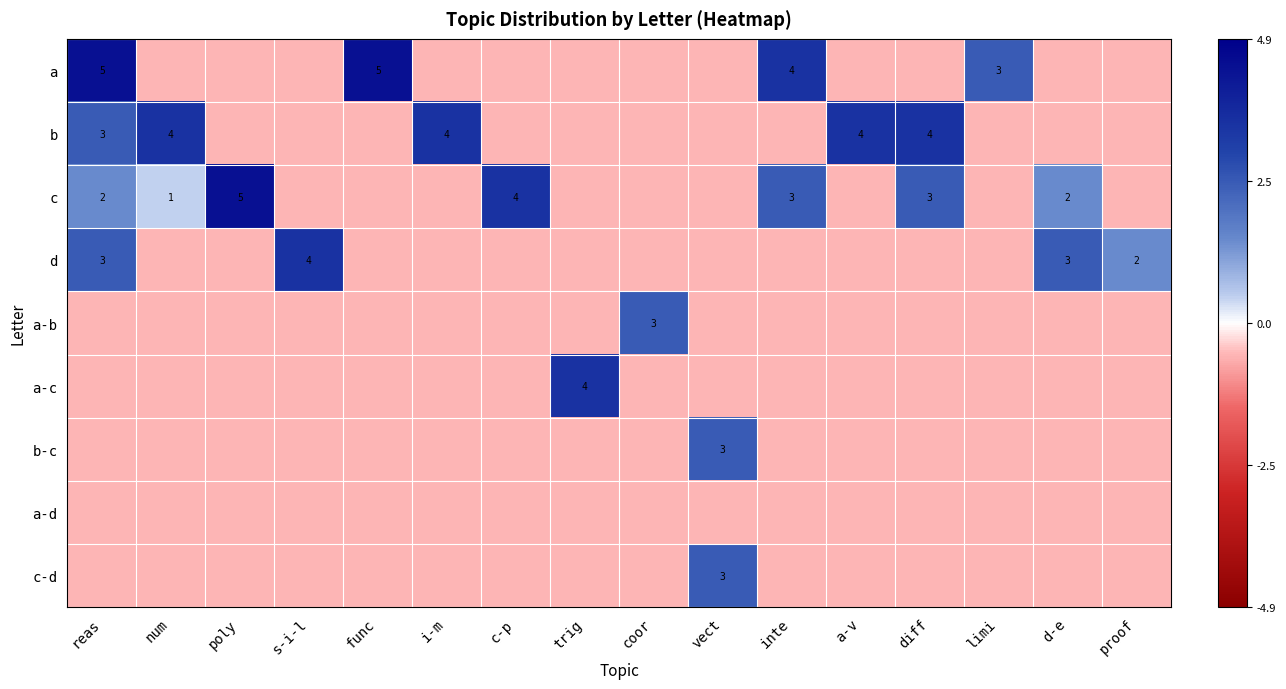

How many categories are shown in the chart?

16